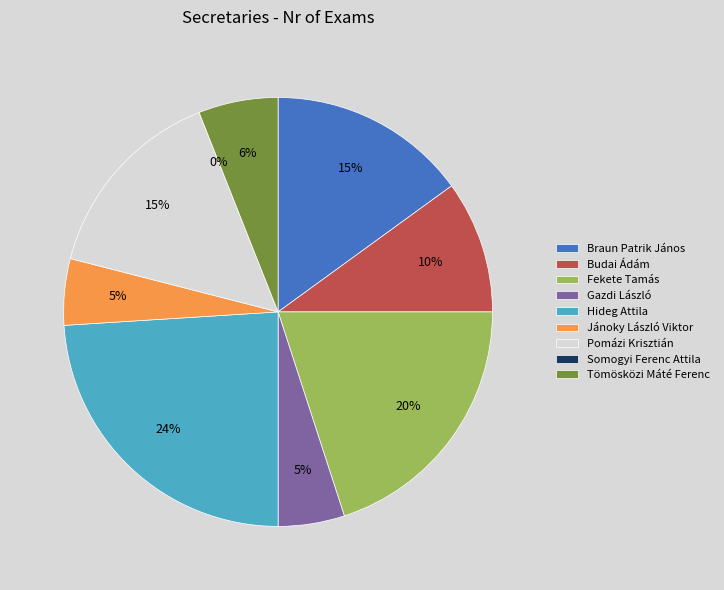

Which slice is the smallest?

Somogyi Ferenc Attila